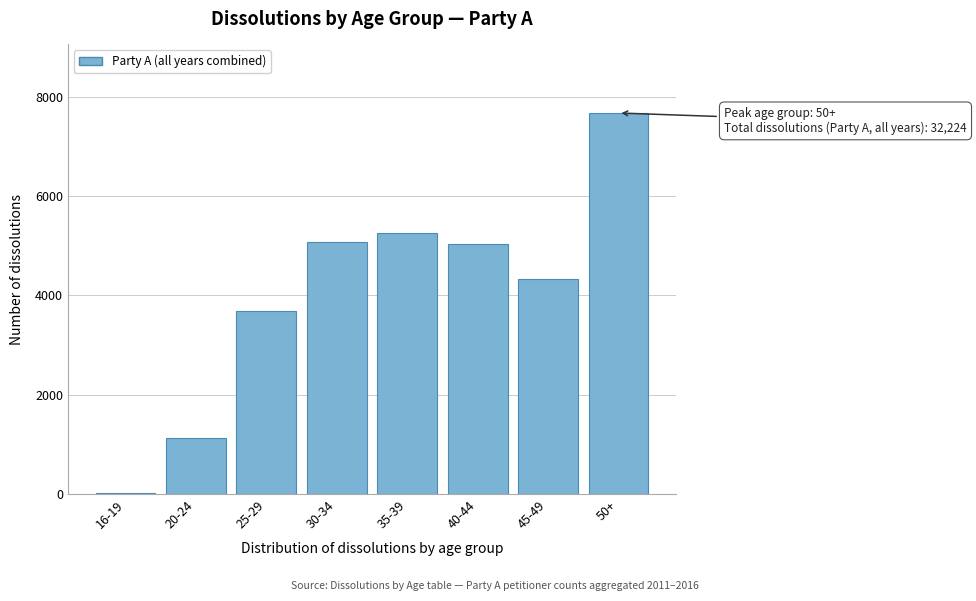

Reading left to right, extract all data points from this chart.

16-19=21	20-24=1119	25-29=3687	30-34=5087	35-39=5261	40-44=5037	45-49=4335	50+=7677